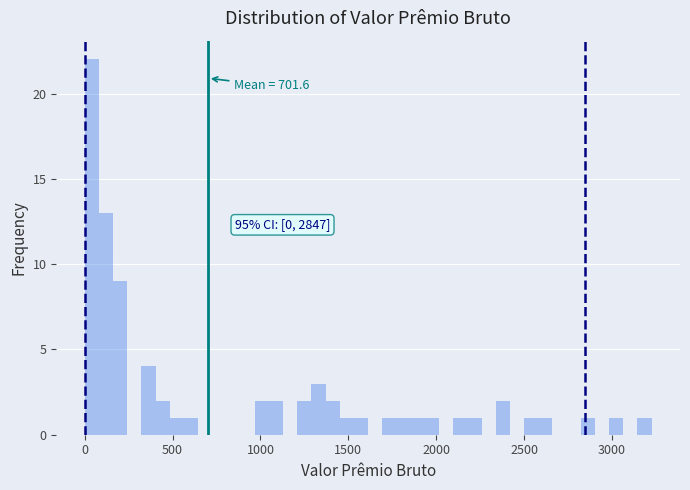

Around what value on the x-axis is the tallest bar? Give the approximate position of its centre, as read against the axis.

50